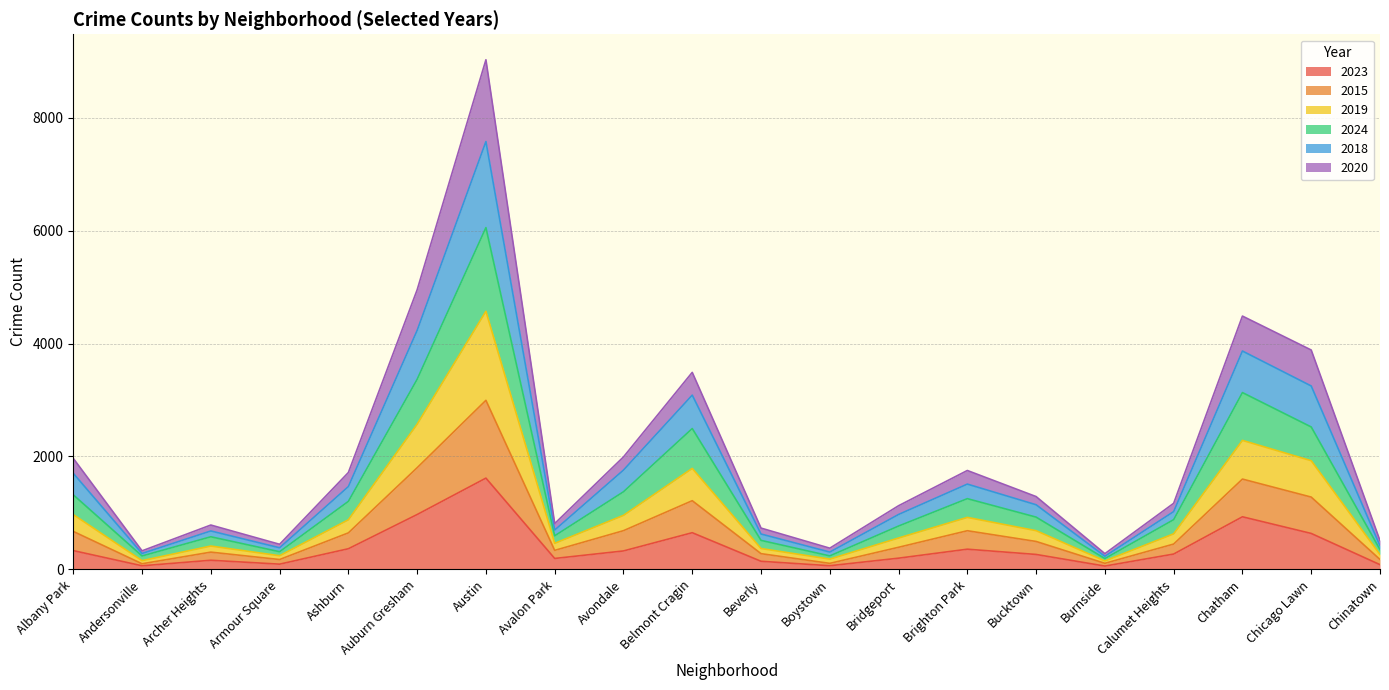

In 2020, how many points are lower than both neighbors (excluding endpoints)?

5